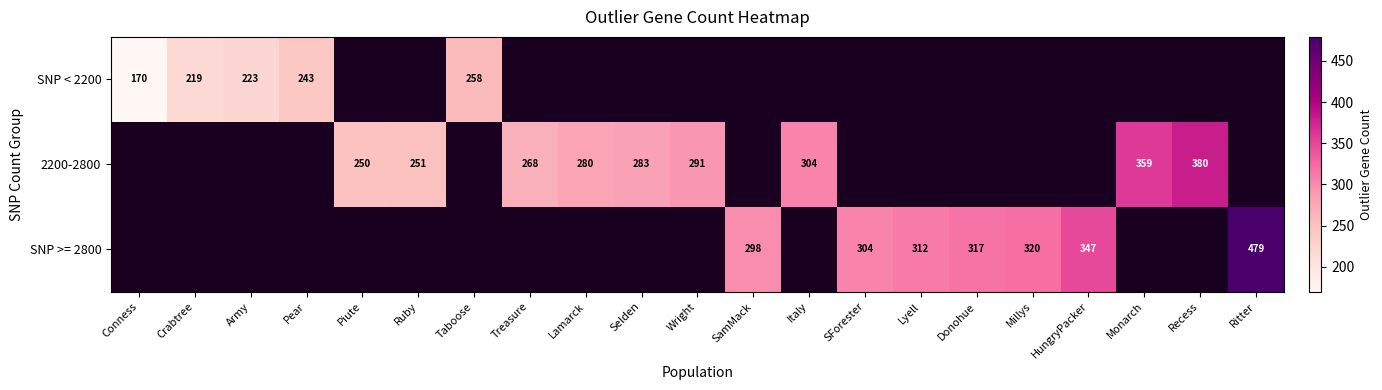

True or false: 2200-2800 has a value of 251 at Ruby.

True